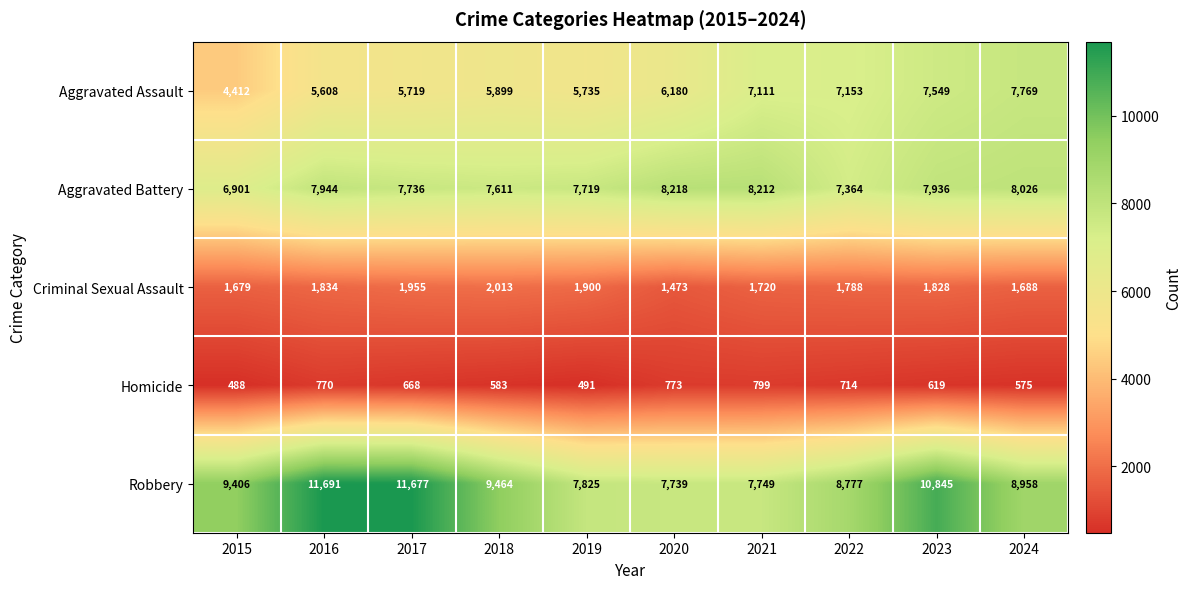

At 2019, list the series in order from smallest to largest.

Homicide, Criminal Sexual Assault, Aggravated Assault, Aggravated Battery, Robbery